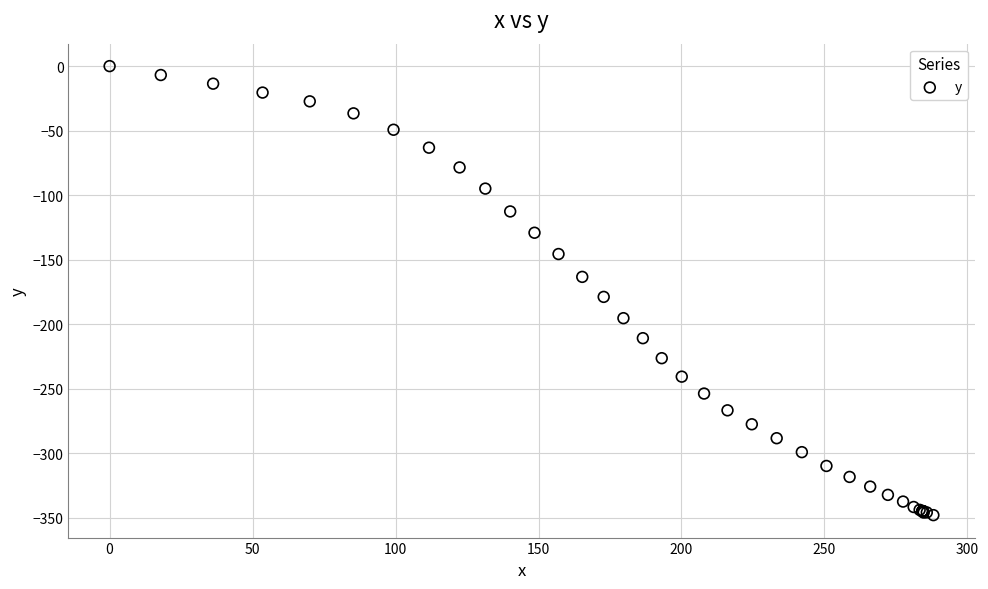

What Y value in the scatter plot is closest to -173?

-178.8